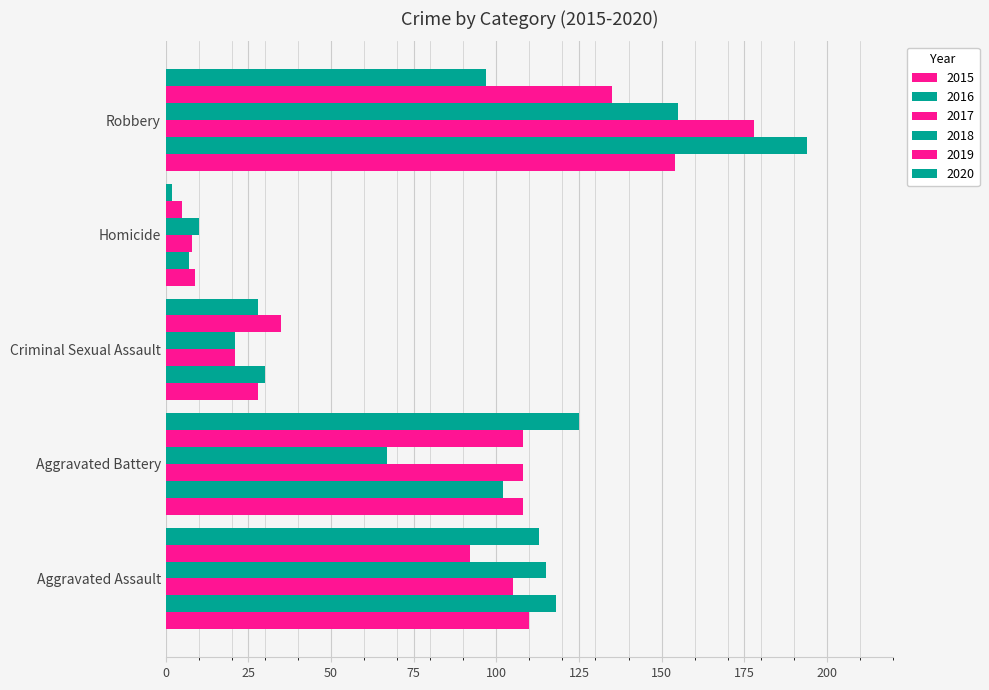

How many series are shown in this chart?

6